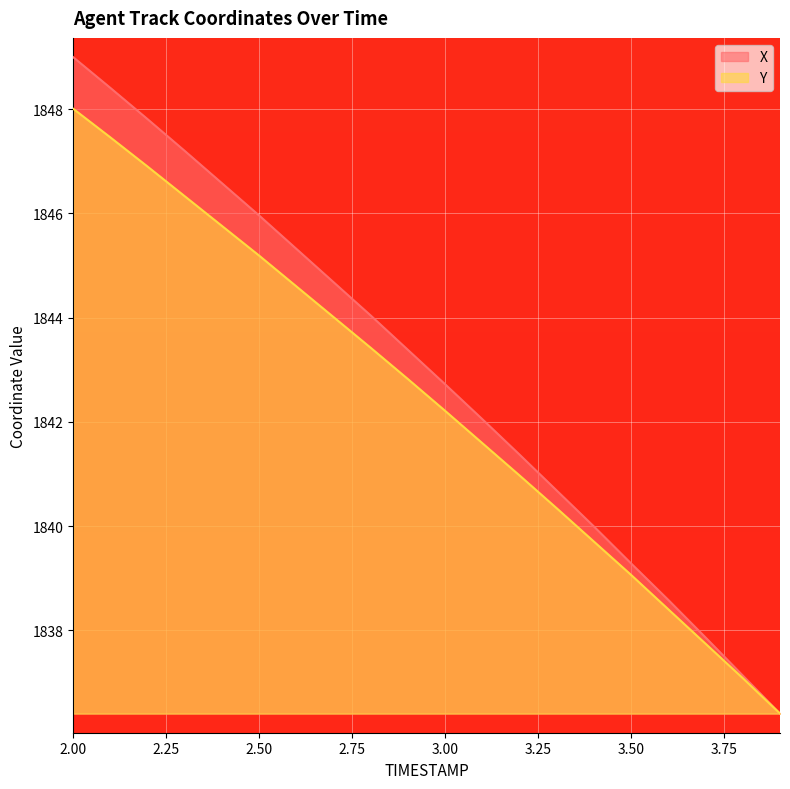

True or false: Y and X cross at least once.

False